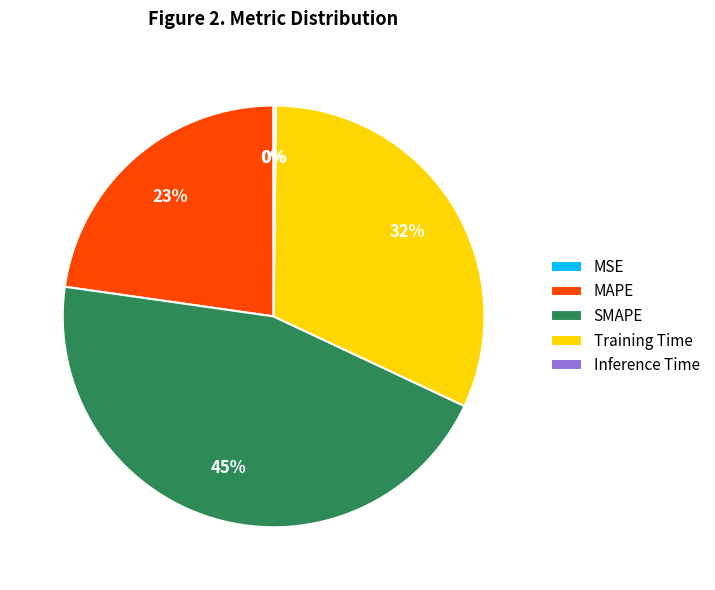

Is it true that MAPE is 37% of the pie?

False